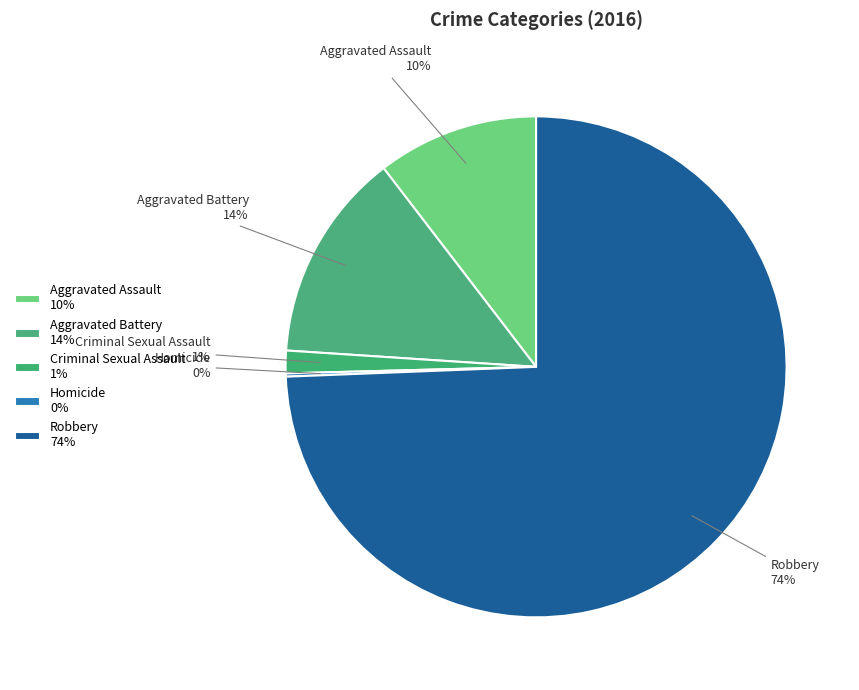

To the nearest percent, what is the combined percentage of Aggravated Battery and Aggravated Assault?

24%